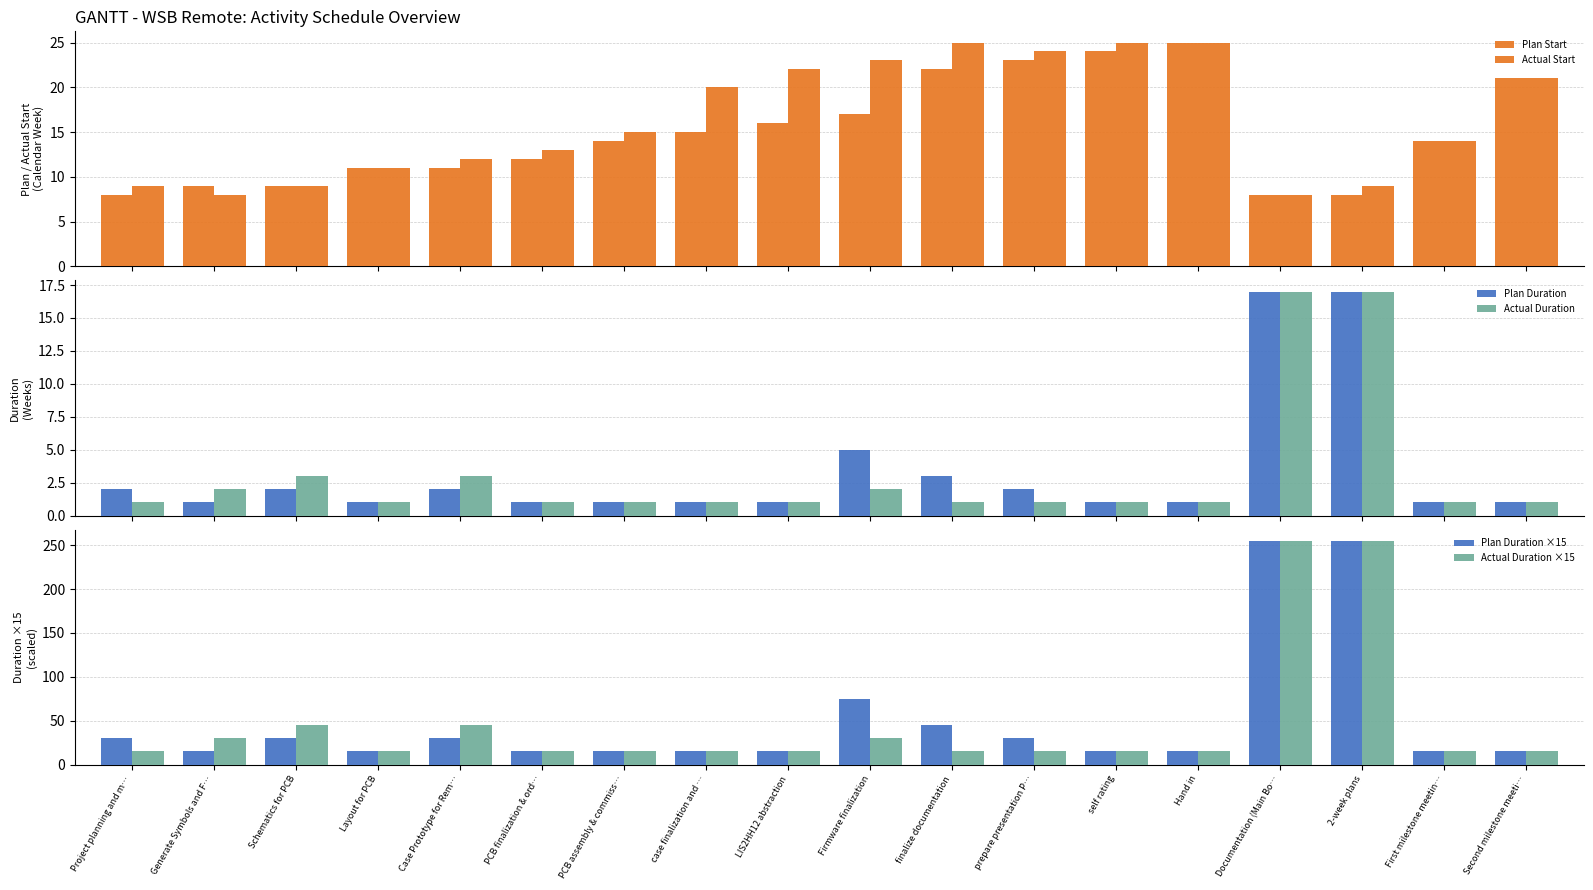

List the labels in order of Plan Duration value, smallest first.

Generate Symbols and F…, Layout for PCB, PCB finalization & ord…, PCB assembly & commiss…, case finalization and …, LIS2HH12 abstraction, self rating, Hand in, First milestone meetin…, Second milestone meeti…, Project planning and m…, Schematics for PCB, Case Prototype for Rem…, prepare presentation P…, finalize documentation, Firmware finalization, Documentation (Main Bo…, 2-week plans